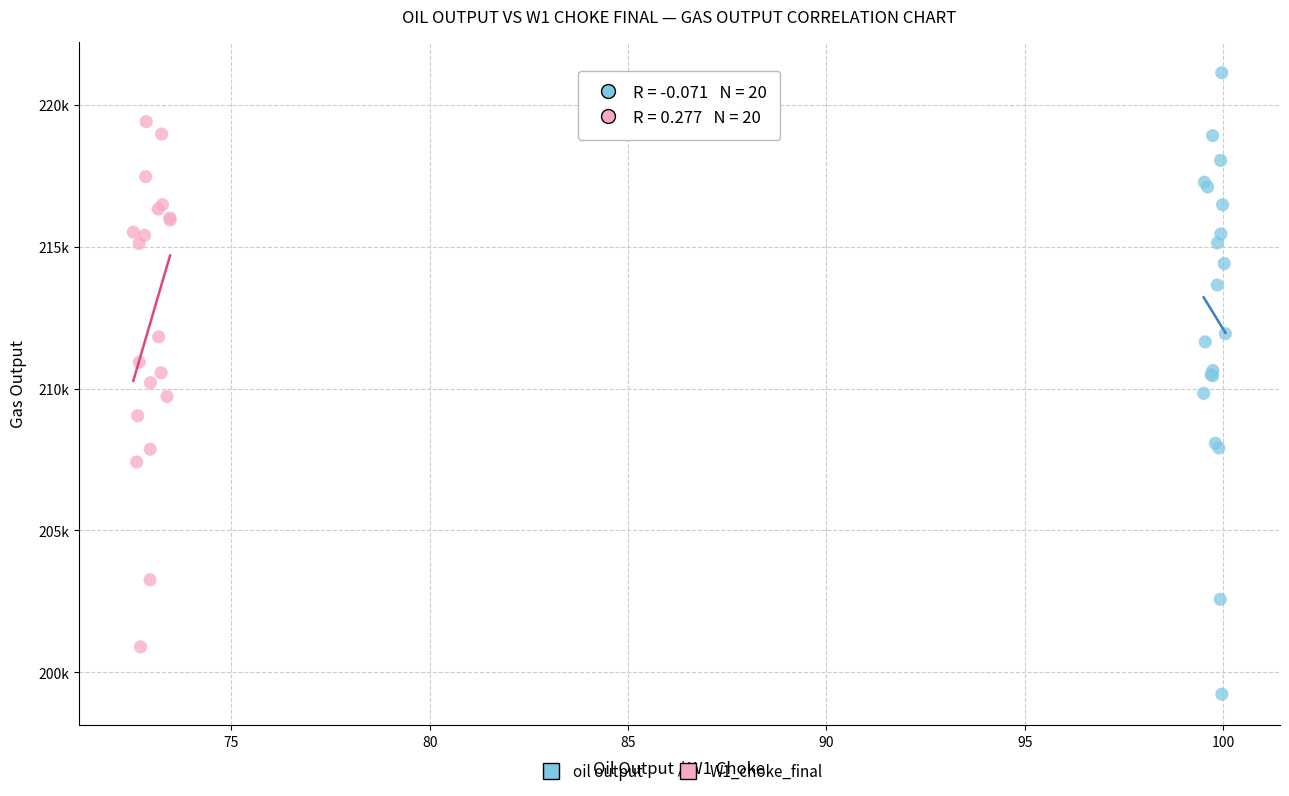

Which series has the largest Y range (max minus min)?

oil output